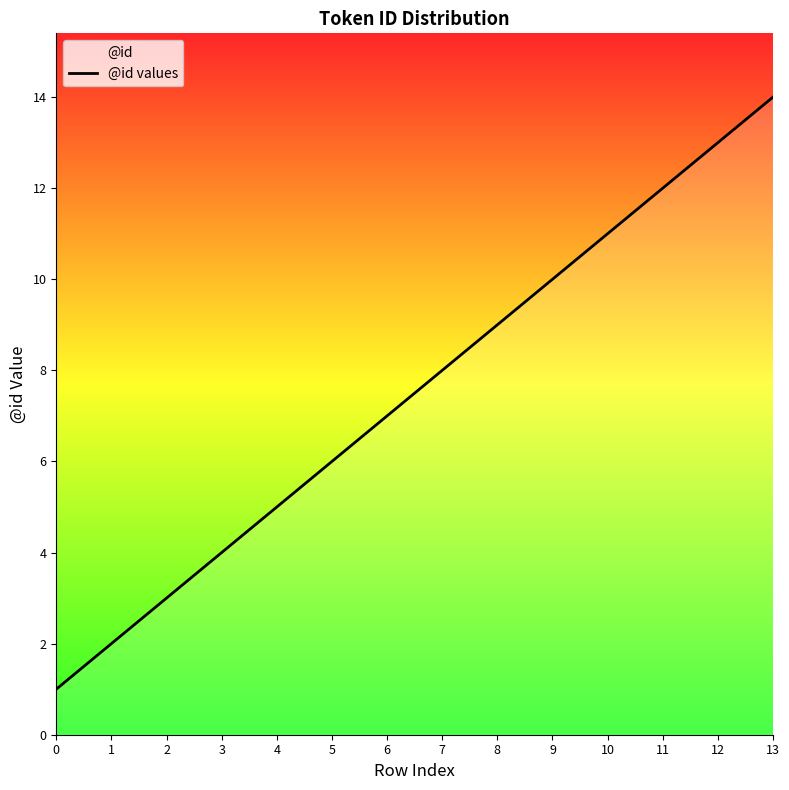

Rank the categories by value from lowest to highest.

0, 1, 2, 3, 4, 5, 6, 7, 8, 9, 10, 11, 12, 13